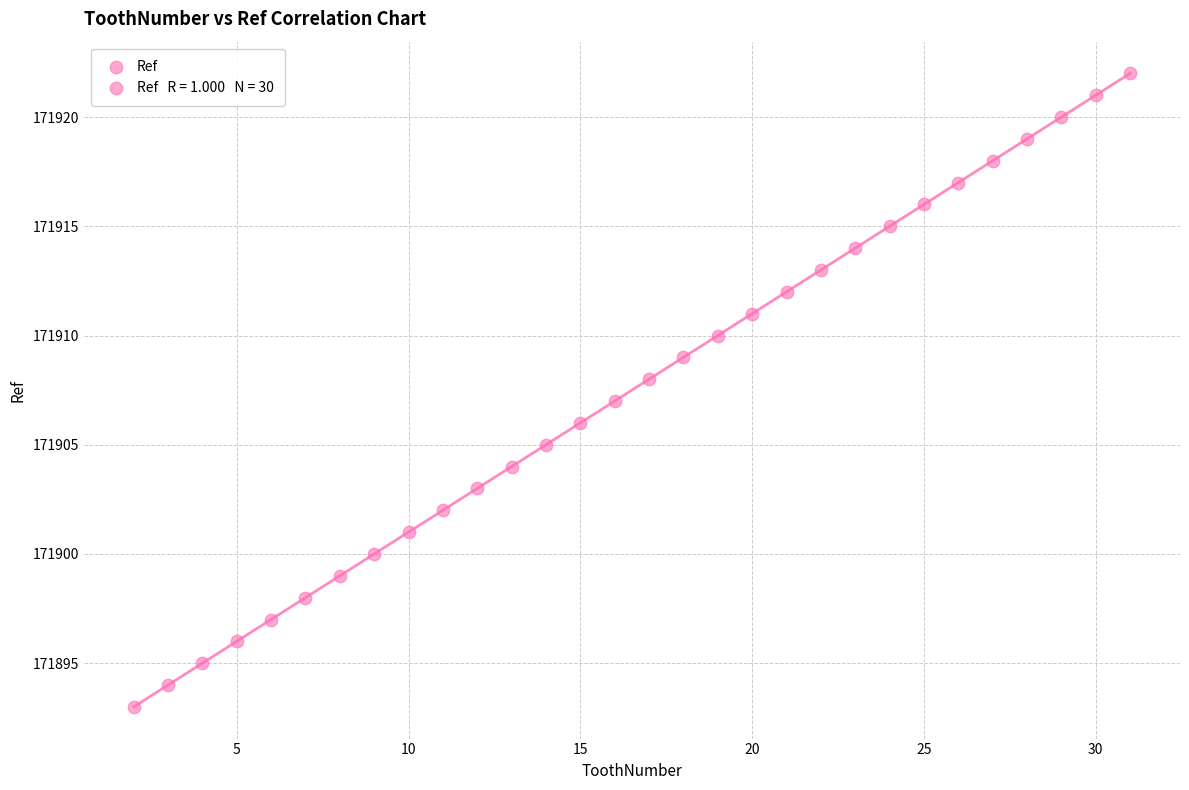

What is the range of X values (max minus min)?

29